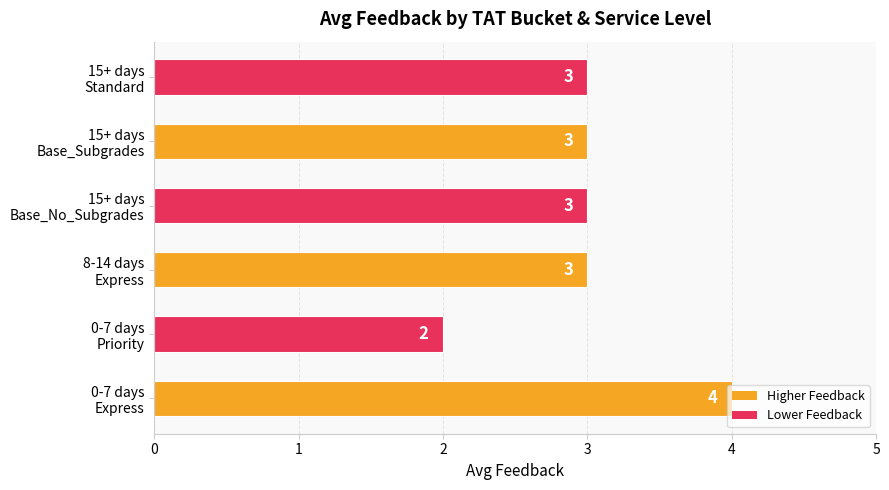

How many values are between 3 and 4?

5